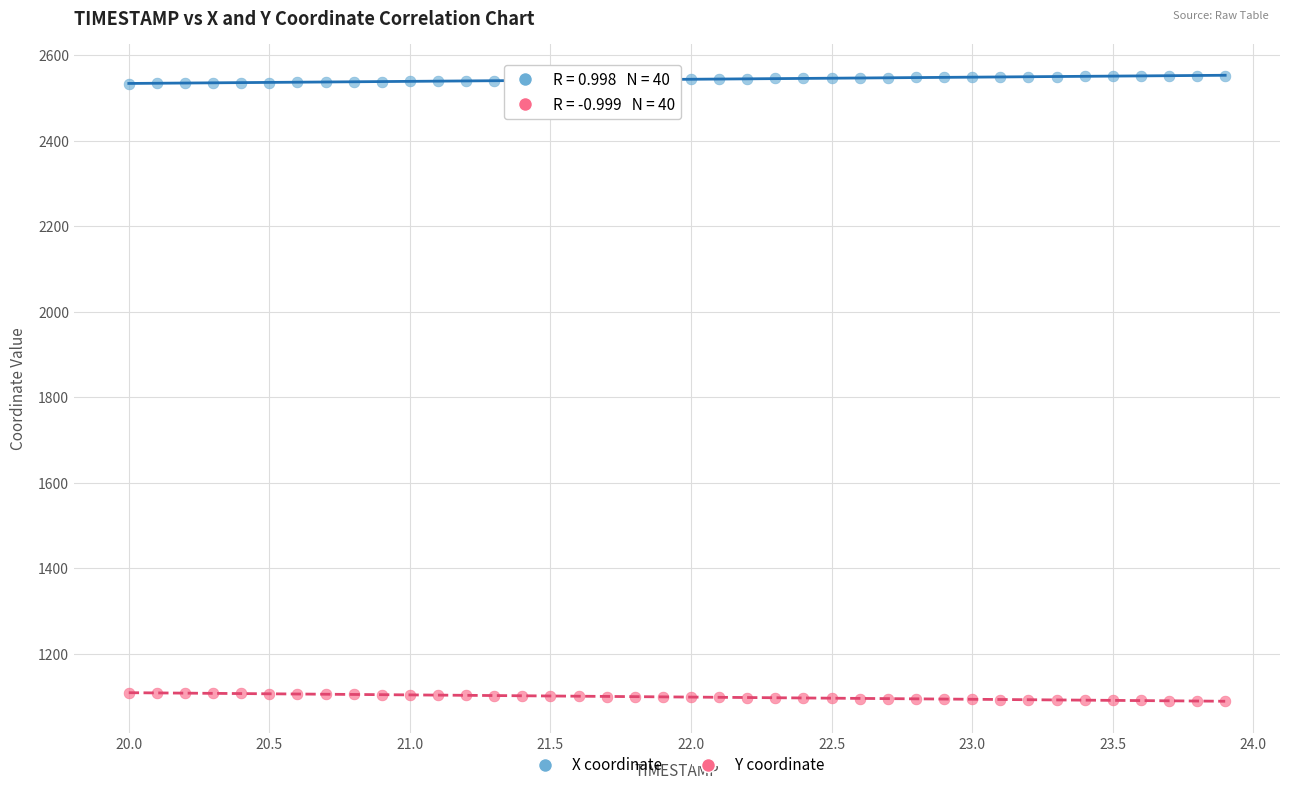

Which series contains the lowest Y value?

Y coordinate